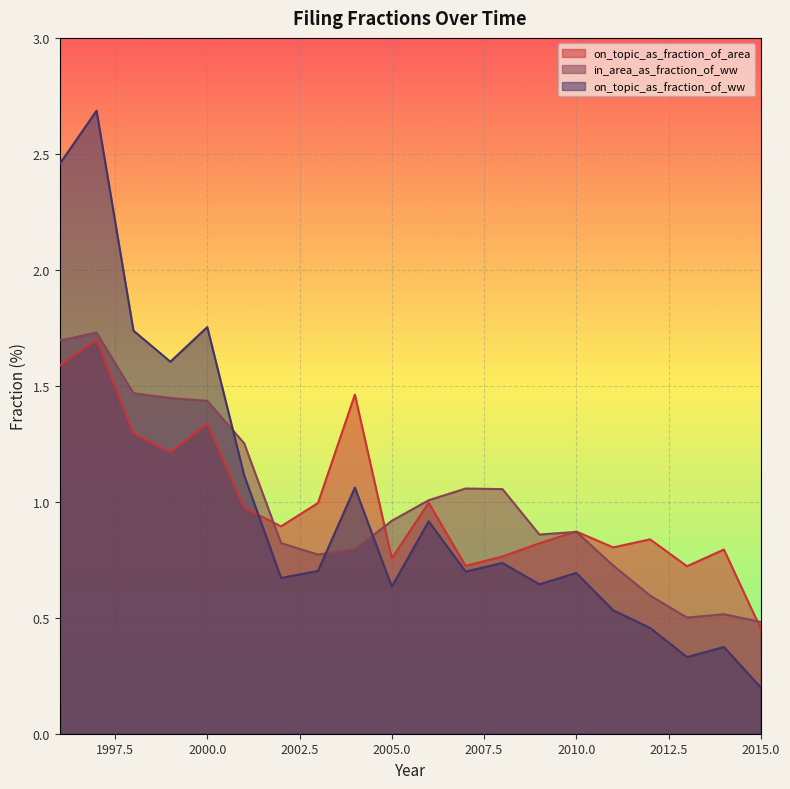

The value of in_area_as_fraction_of_ww at 2009 is 1.2. True or false?

False